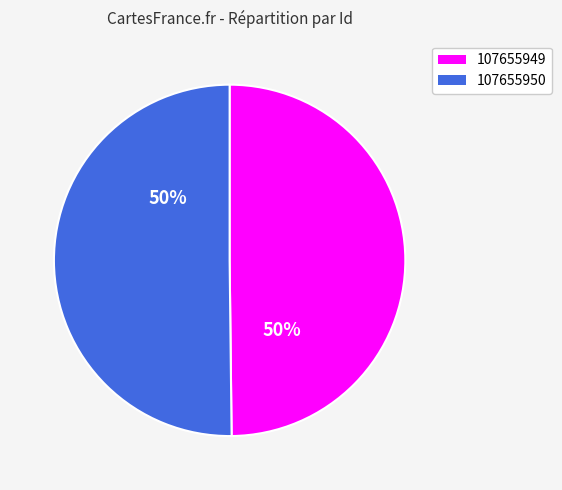

Is it true that 107655949 is 50% of the pie?

True